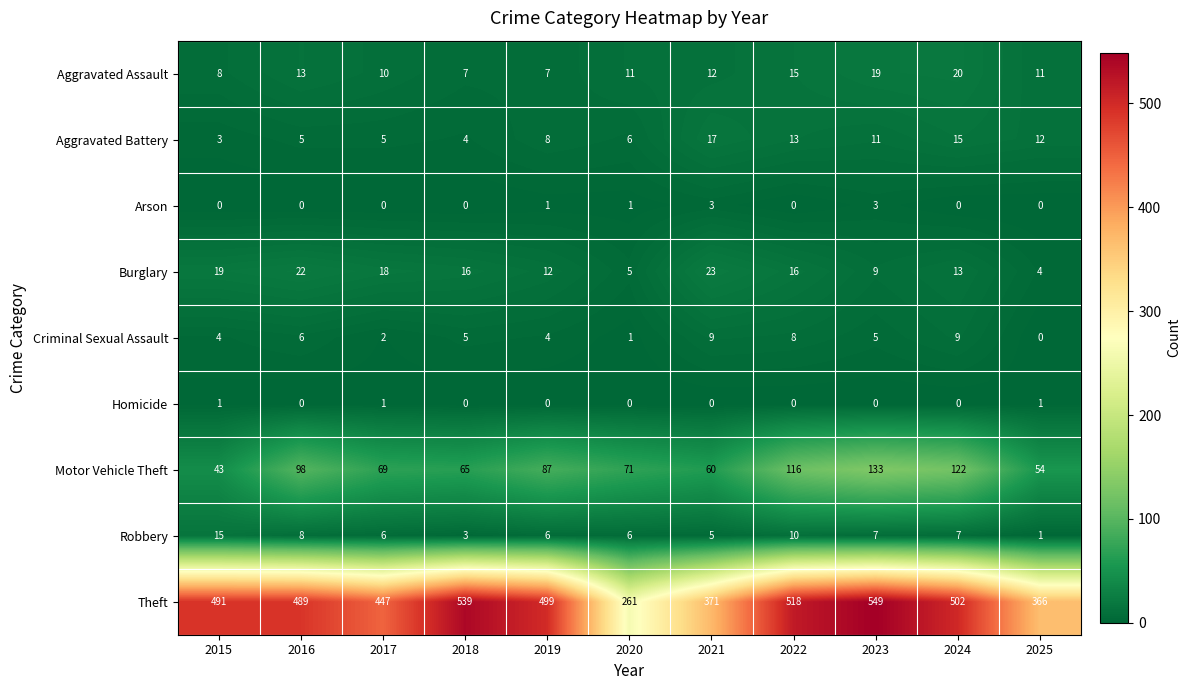

At which category does the chart reach its peak across all series?

2023